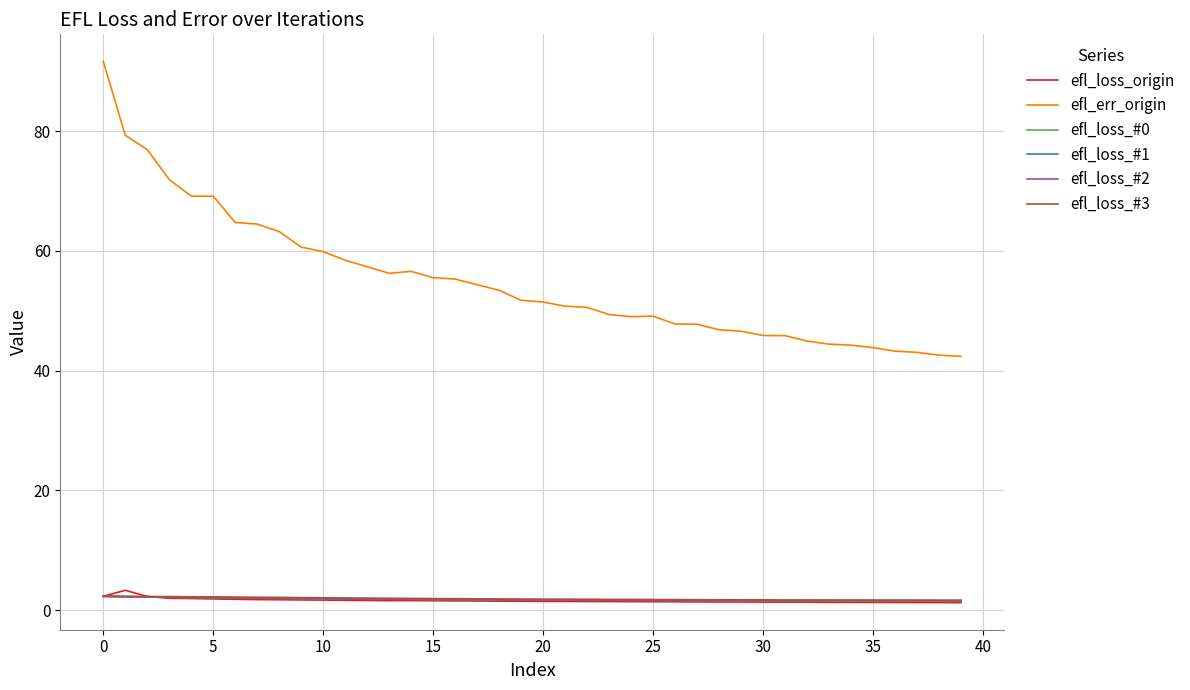

Which series has the widest spread of values?

efl_err_origin